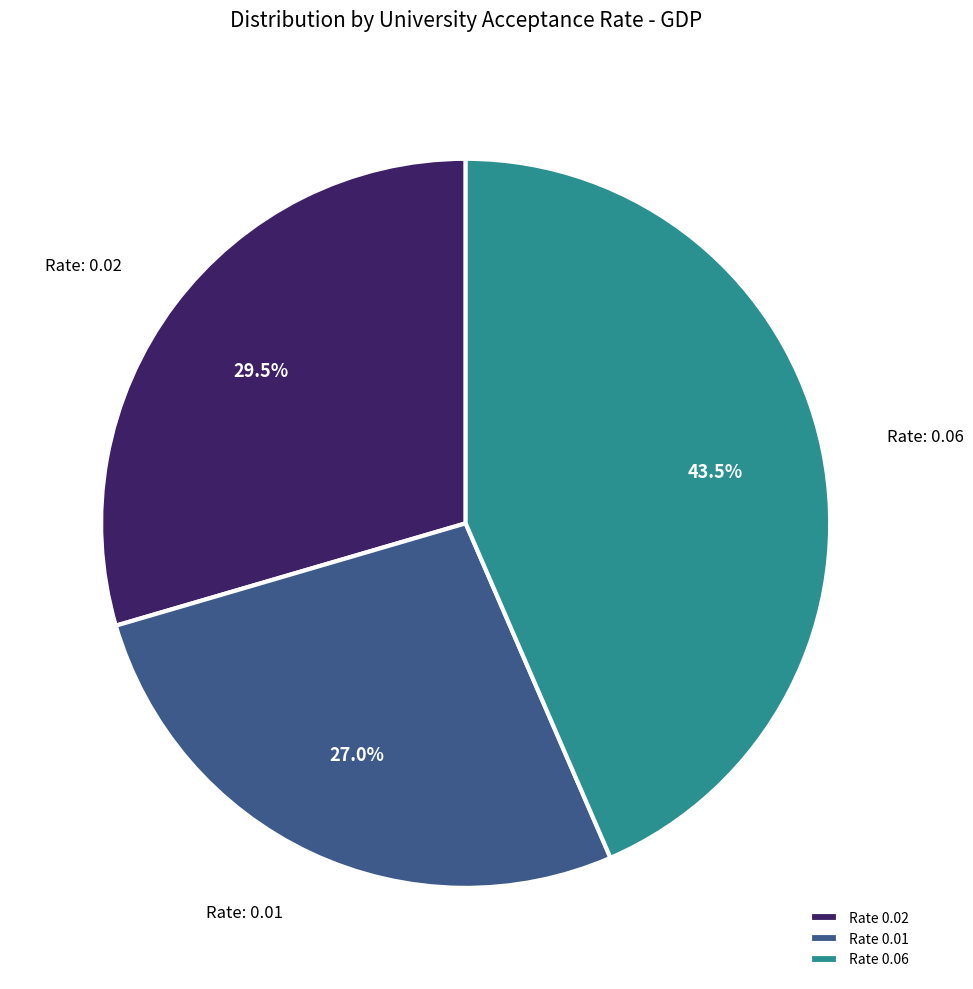

Count the number of slices in the pie.

3